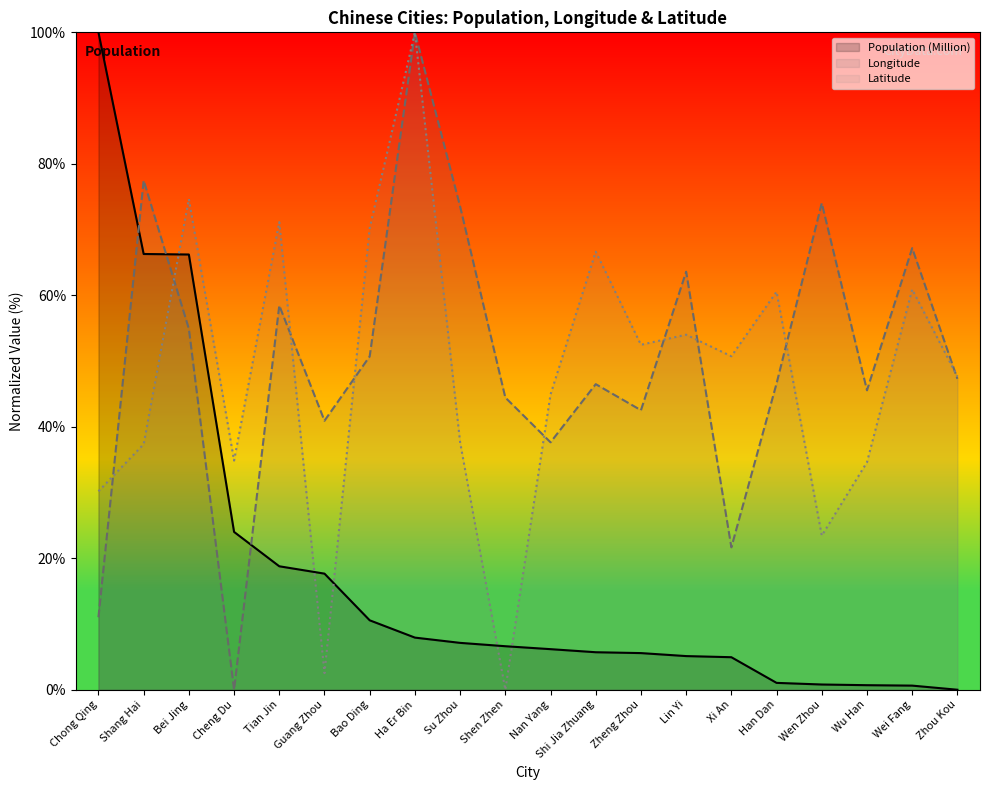

How many lines are shown in the chart?

3